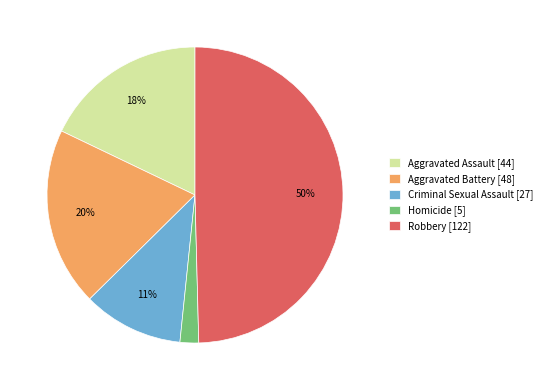

Which category has the biggest portion of the pie?

Robbery